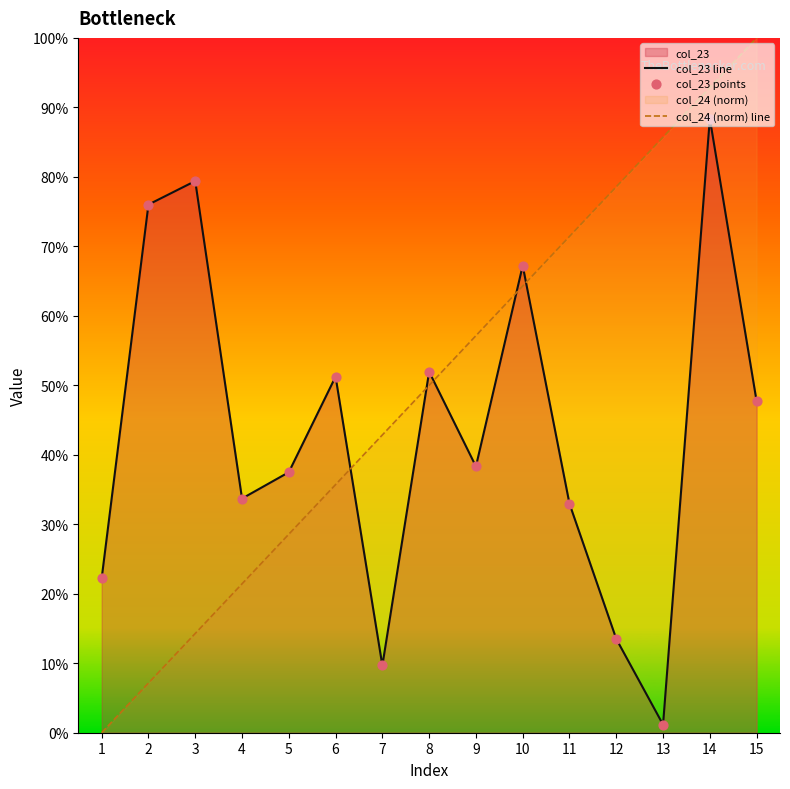

At how many categories does at least one series exceed 0?

15